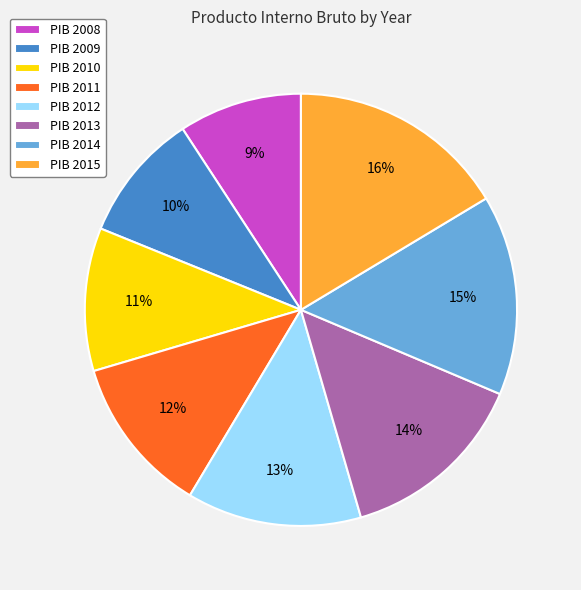

Does any single category account for the majority?

No